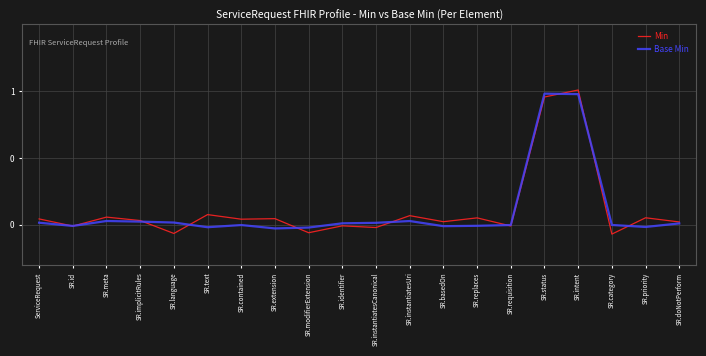

What is the greatest value displayed?

1.0